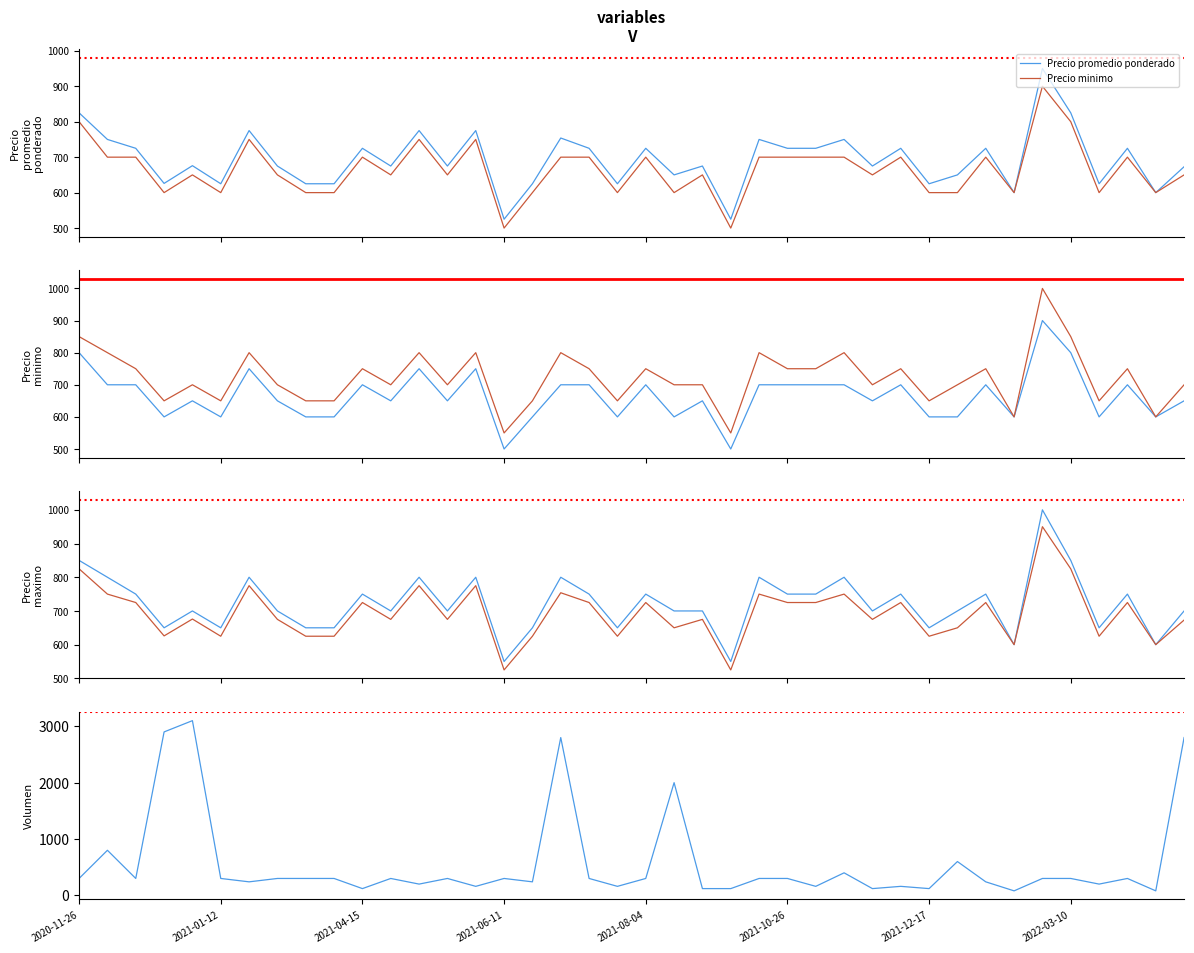

What position from the left is 21?

22